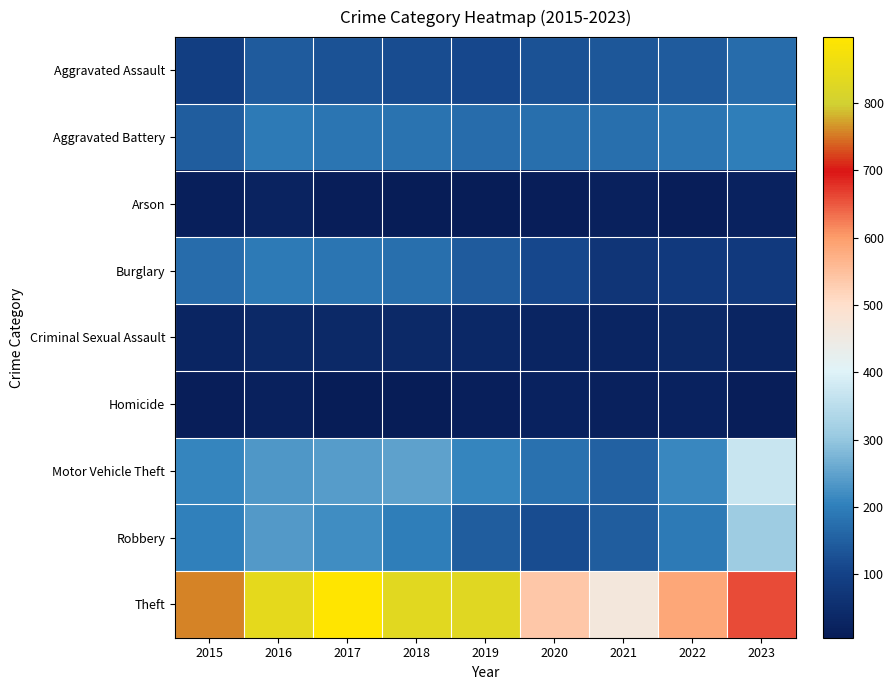

Reading right to left, what are all the values shown in this chart?

Aggravated Assault: 2023=170	2022=142	2021=135	2020=129	2019=111	2018=118	2017=130	2016=145	2015=91
Aggravated Battery: 2023=201	2022=186	2021=176	2020=175	2019=173	2018=182	2017=184	2016=192	2015=148
Arson: 2023=20	2022=11	2021=17	2020=12	2019=6	2018=7	2017=12	2016=25	2015=14
Burglary: 2023=80	2022=80	2021=69	2020=114	2019=143	2018=174	2017=187	2016=194	2015=170
Criminal Sexual Assault: 2023=27	2022=39	2021=30	2020=28	2019=37	2018=38	2017=39	2016=40	2015=30
Homicide: 2023=12	2022=20	2021=19	2020=22	2019=14	2018=7	2017=8	2016=18	2015=12
Motor Vehicle Theft: 2023=371	2022=213	2021=153	2020=179	2019=209	2018=248	2017=241	2016=233	2015=210
Robbery: 2023=311	2022=194	2021=147	2020=120	2019=148	2018=200	2017=219	2016=239	2015=204
Theft: 2023=661	2022=585	2021=465	2020=536	2019=830	2018=832	2017=898	2016=842	2015=757